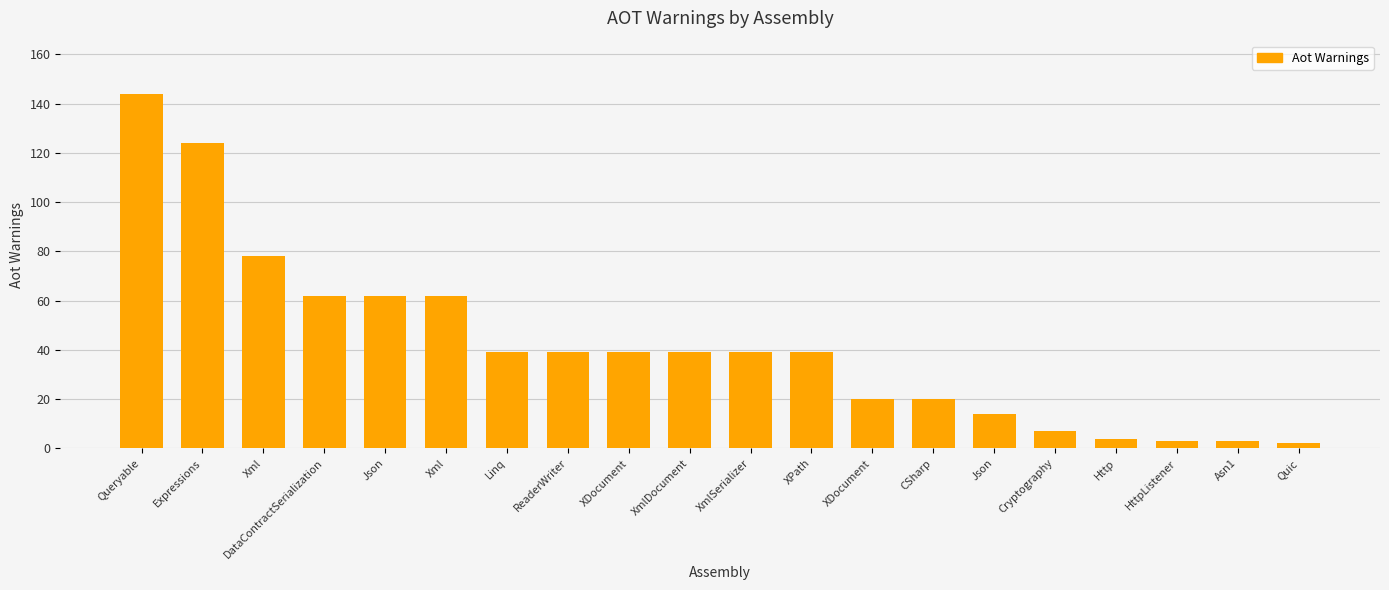

List the labels in order of value, smallest first.

Quic, HttpListener, Asn1, Http, Cryptography, Json, XDocument, CSharp, Linq, ReaderWriter, XDocument, XmlDocument, XmlSerializer, XPath, DataContractSerialization, Json, Xml, Xml, Expressions, Queryable